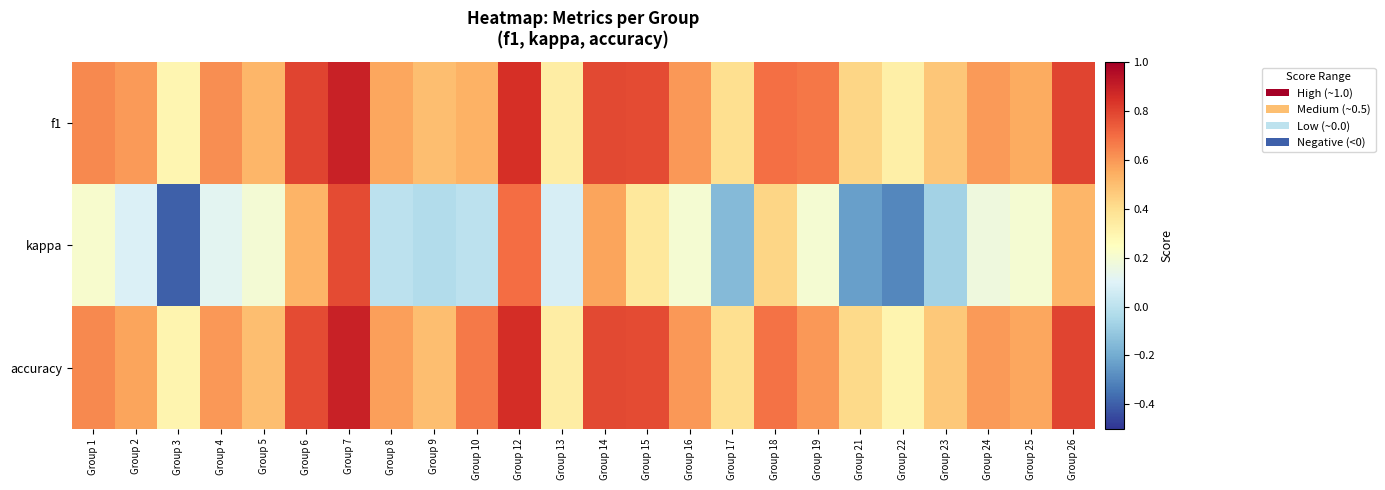

Which series changed the most between Group 7 and Group 15?

kappa